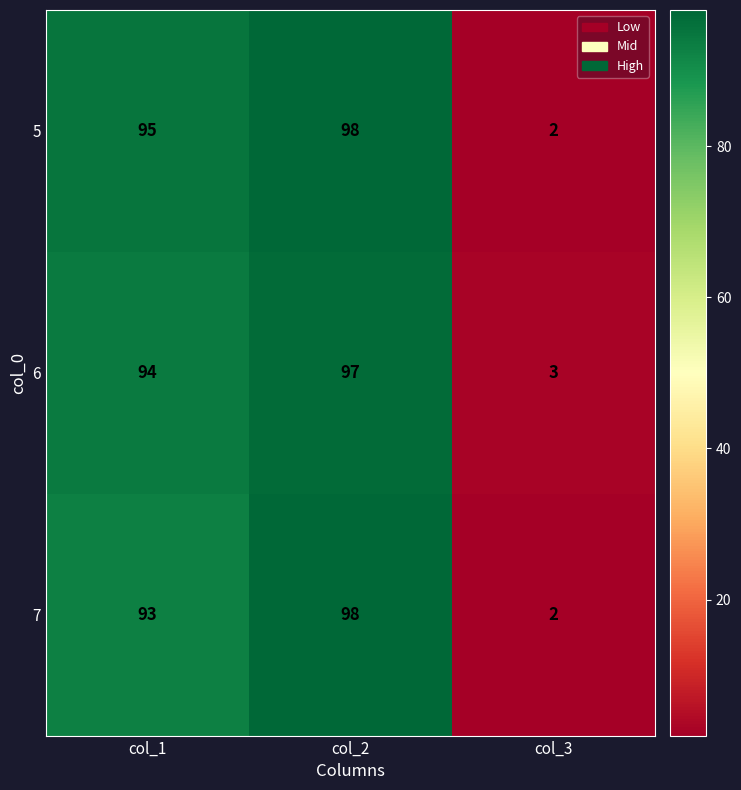

Count the number of categories in the chart.

3